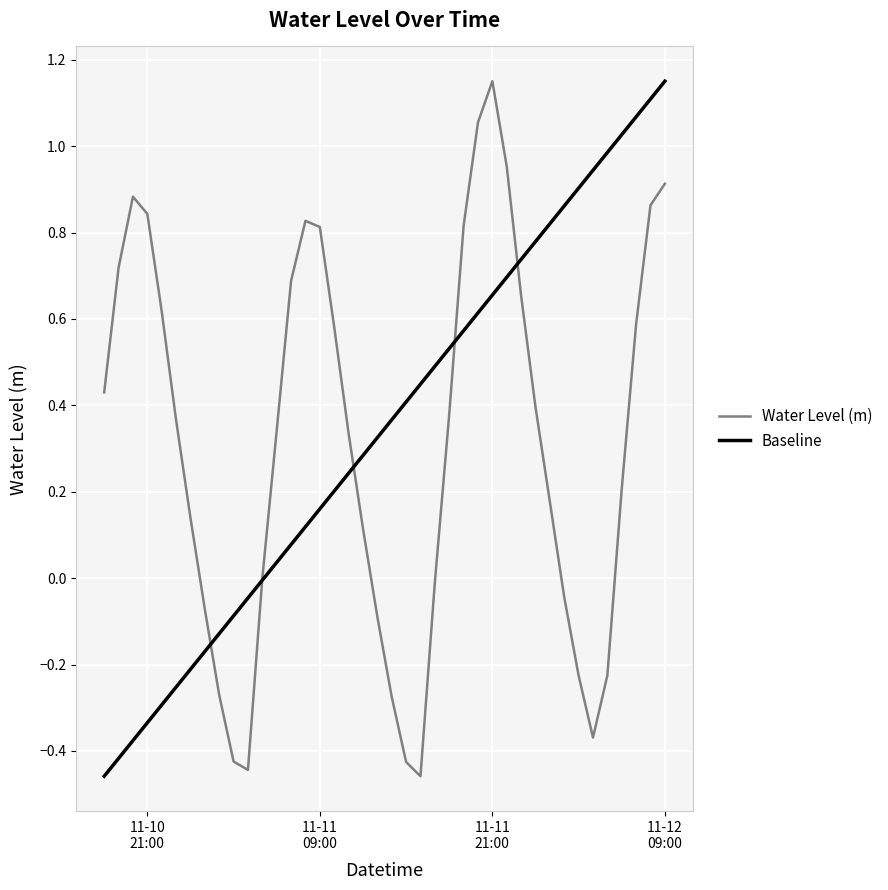

Reading right to left, what are all the values shown in this chart?

0.9	0.9	0.6	0.2	-0.2	-0.4	-0.2	-0.0	0.2	0.4	0.7	1.0	1.2	1.1	0.8	0.4	-0.0	-0.5	-0.4	-0.3	-0.1	0.1	0.3	0.6	0.8	0.8	0.7	0.3	0.0	-0.4	-0.4	-0.3	-0.1	0.1	0.4	0.6	0.8	0.9	0.7	0.4